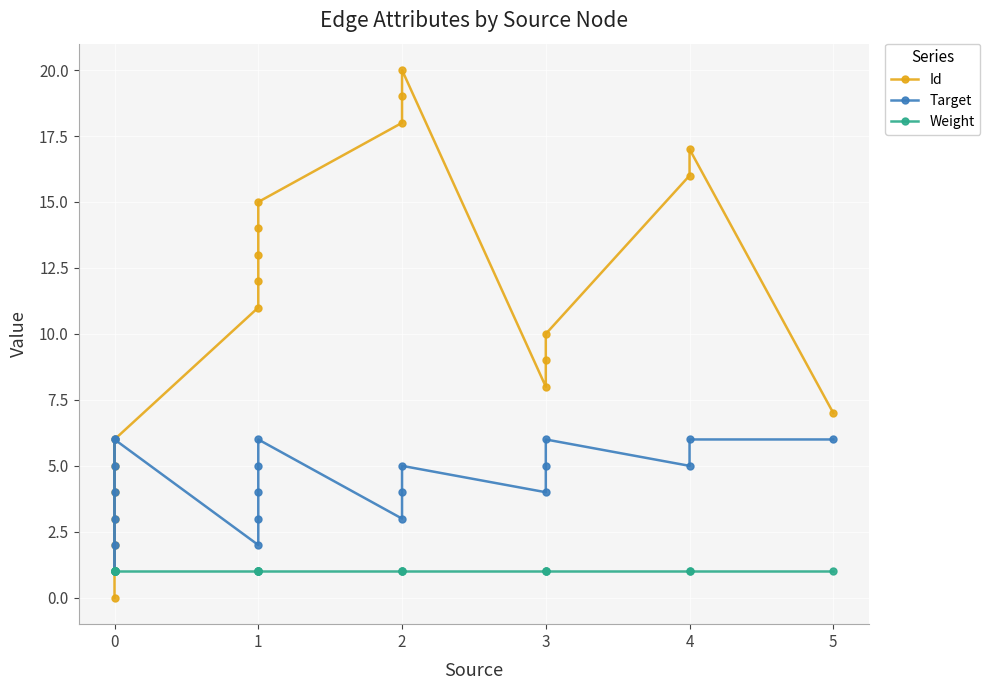

True or false: Id and Target intersect in this chart.

False